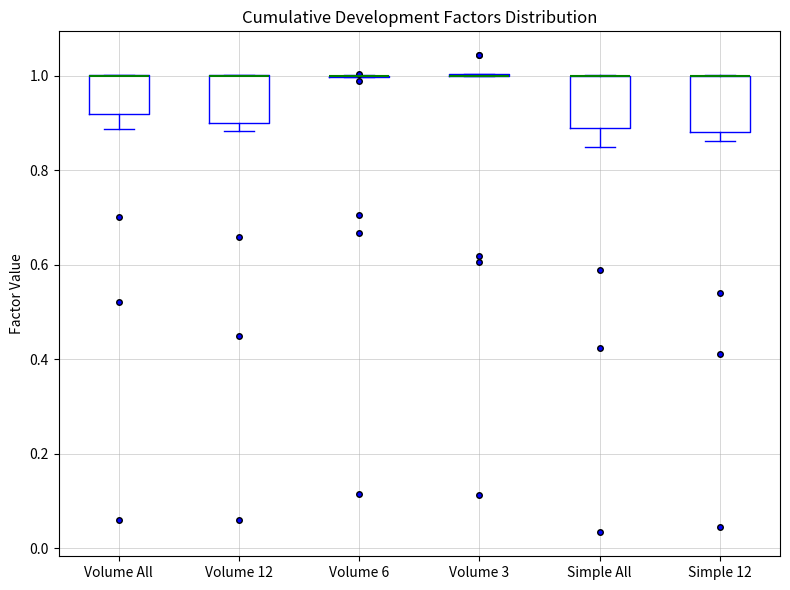

Where is the upper edge of the box for Simple All on the y-axis? The values are not printed on the chart, so give them approximately, as read against the axis.

1.00